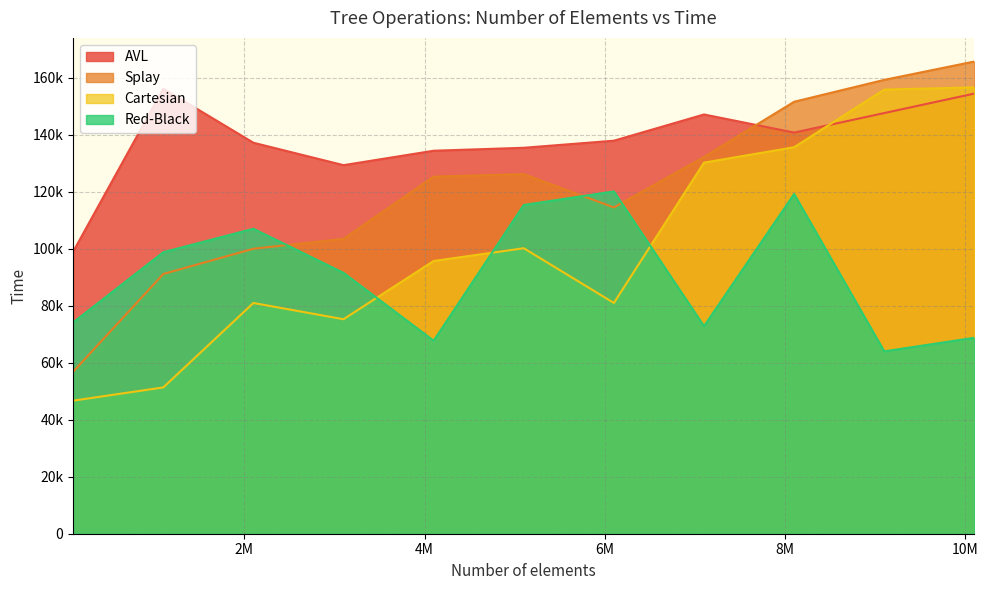

Which series has the largest total across all categories?

AVL